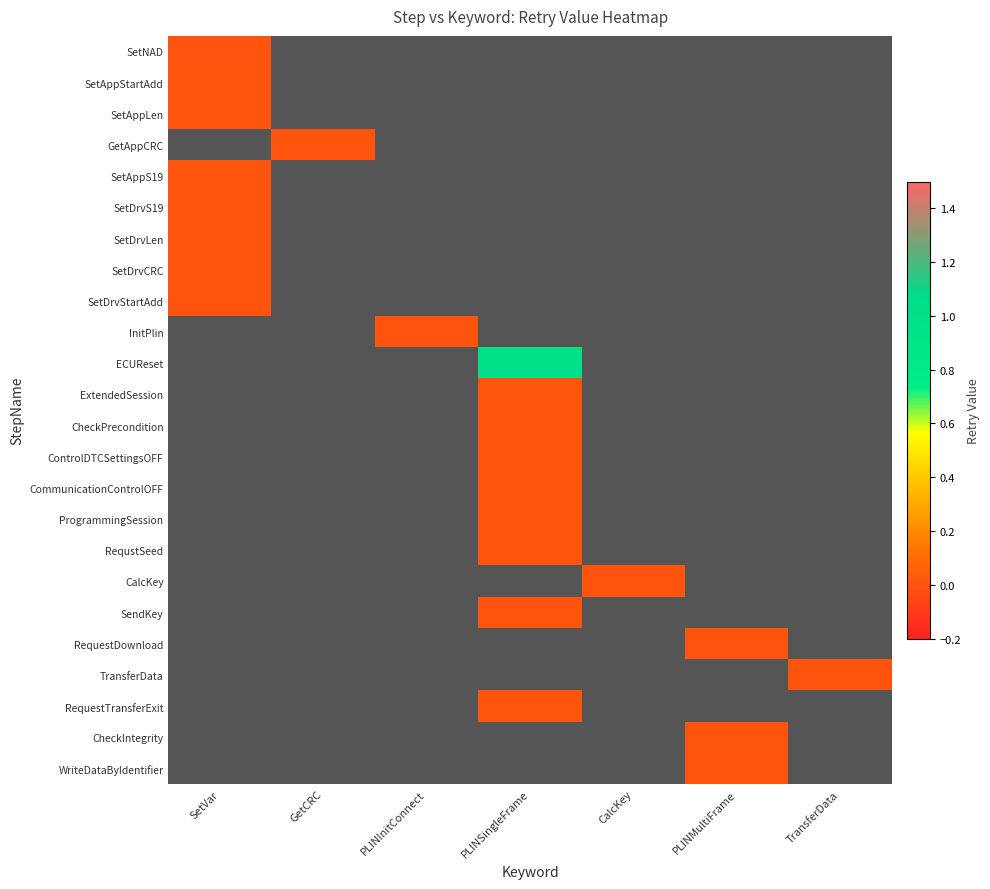

Where is SetAppLen nearest to the value 0?

SetVar